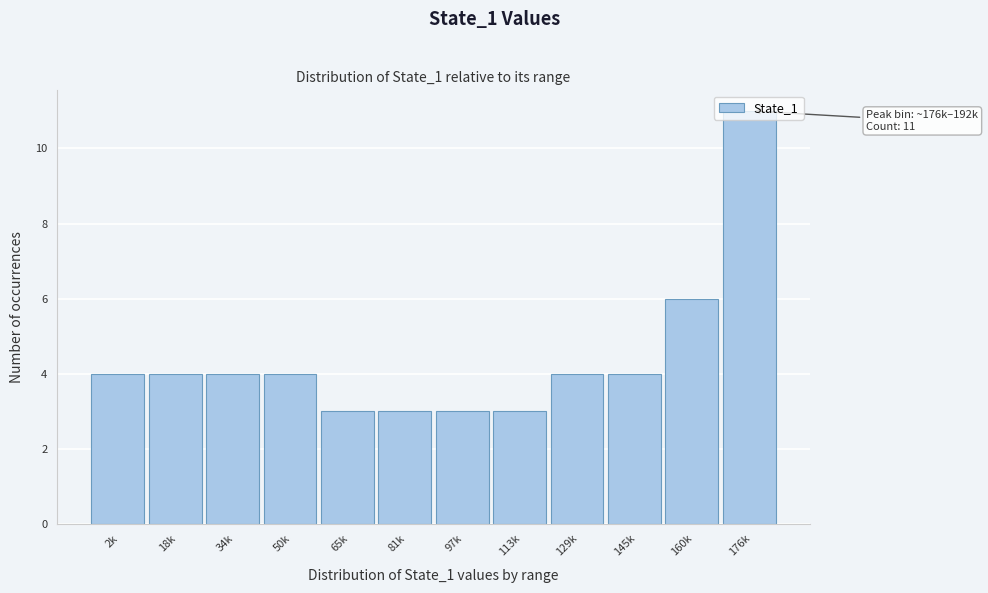

What is the value of the 2nd bar from the left?

4